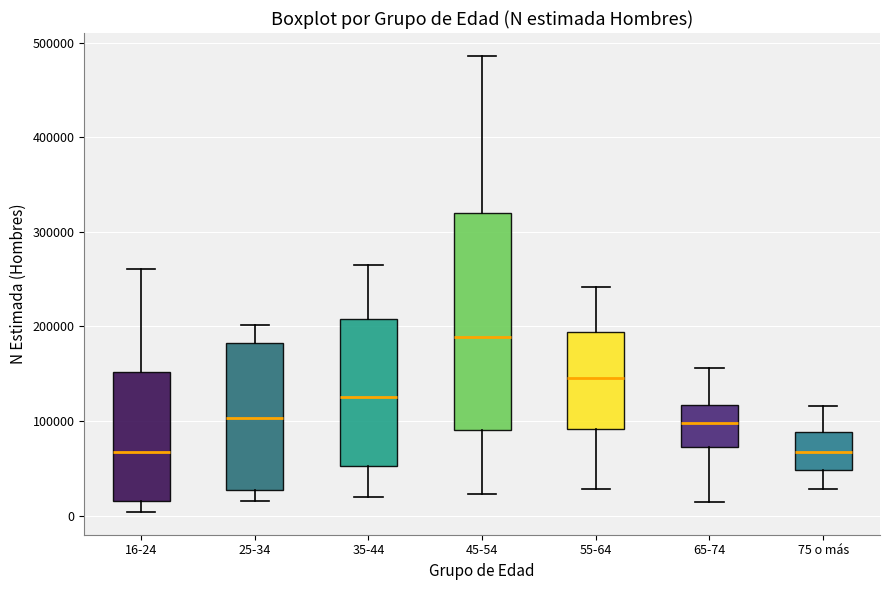

Where does the upper whisker of the box for 55-64 end on the y-axis? The values are not printed on the chart, so give them approximately, as read against the axis.

240000